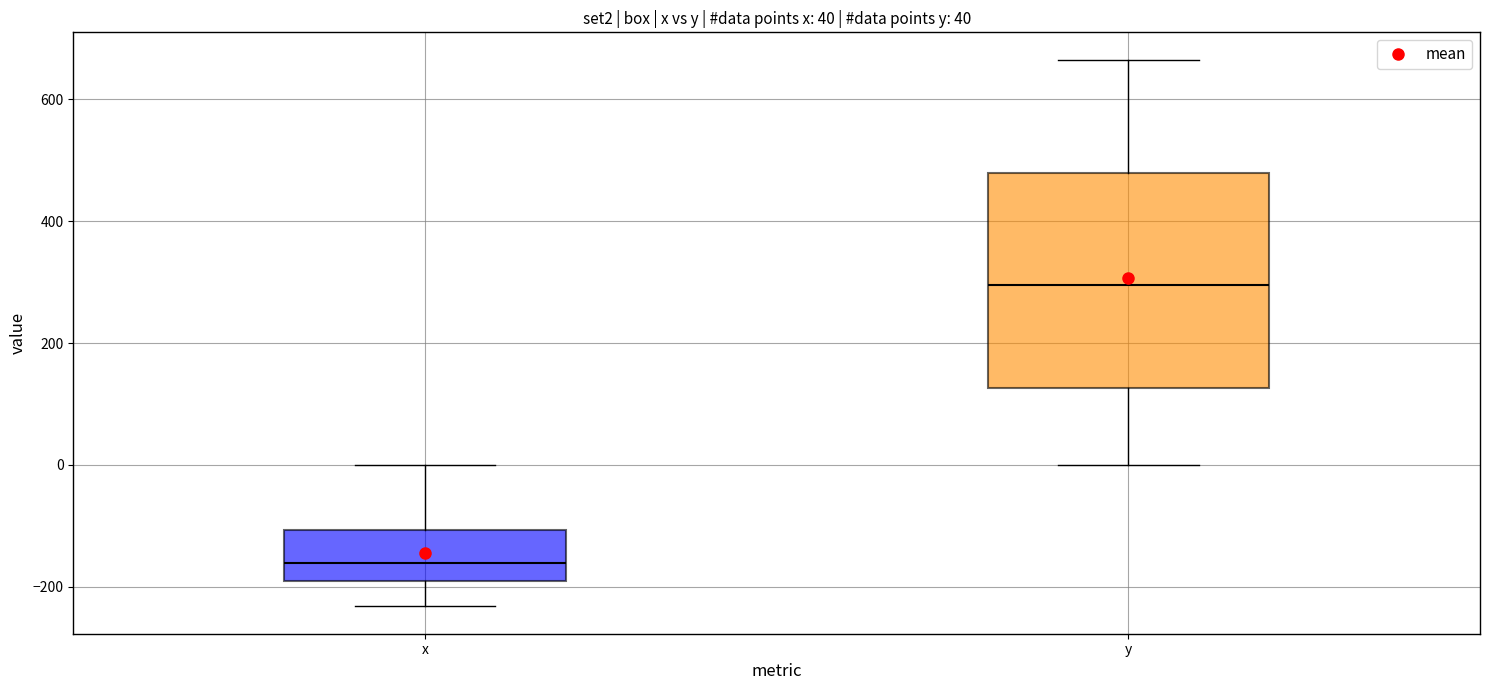

Which box is the tallest, from its lower edge to its upper edge?

y